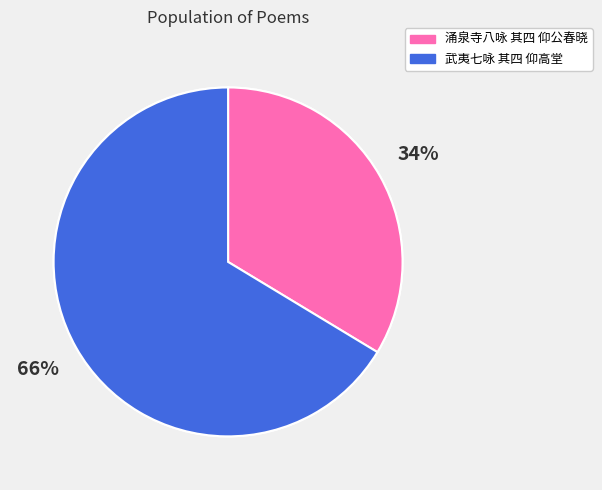

What is the smallest slice in the pie chart?

涌泉寺八咏 其四 仰公春晓